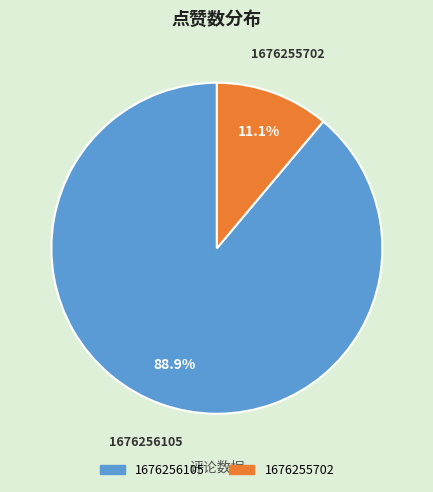

To the nearest percent, what is the difference between the largest and smallest slice percentages?

78%